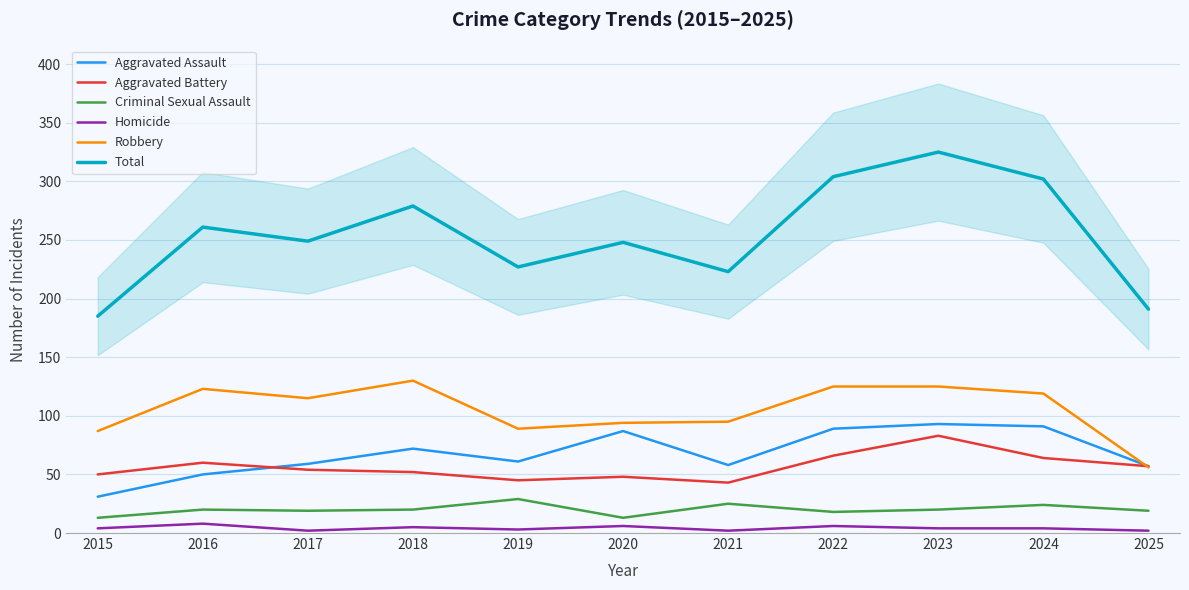

How many categories are shown in the chart?

11